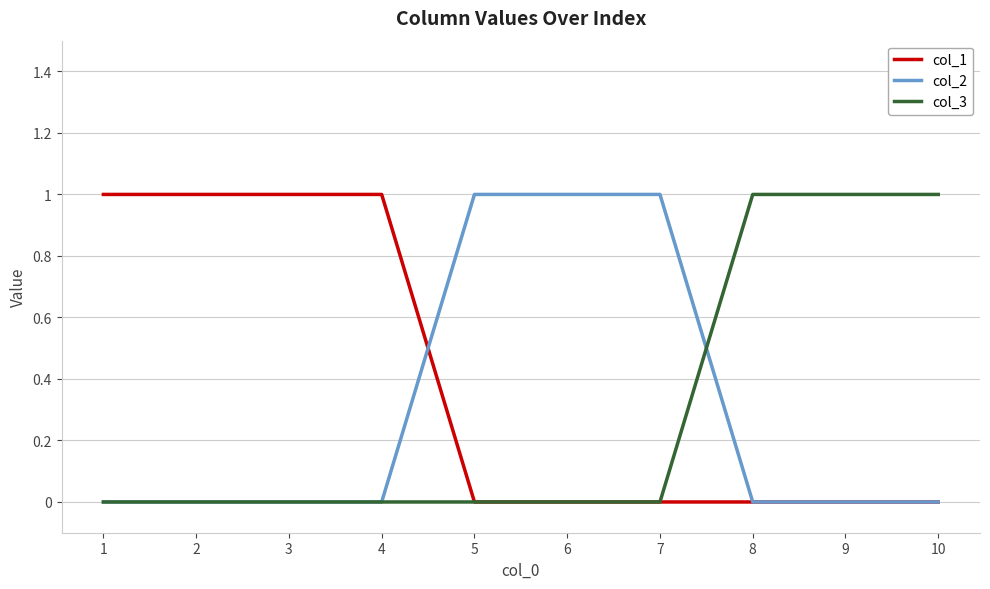

True or false: col_2 and col_1 intersect in this chart.

True